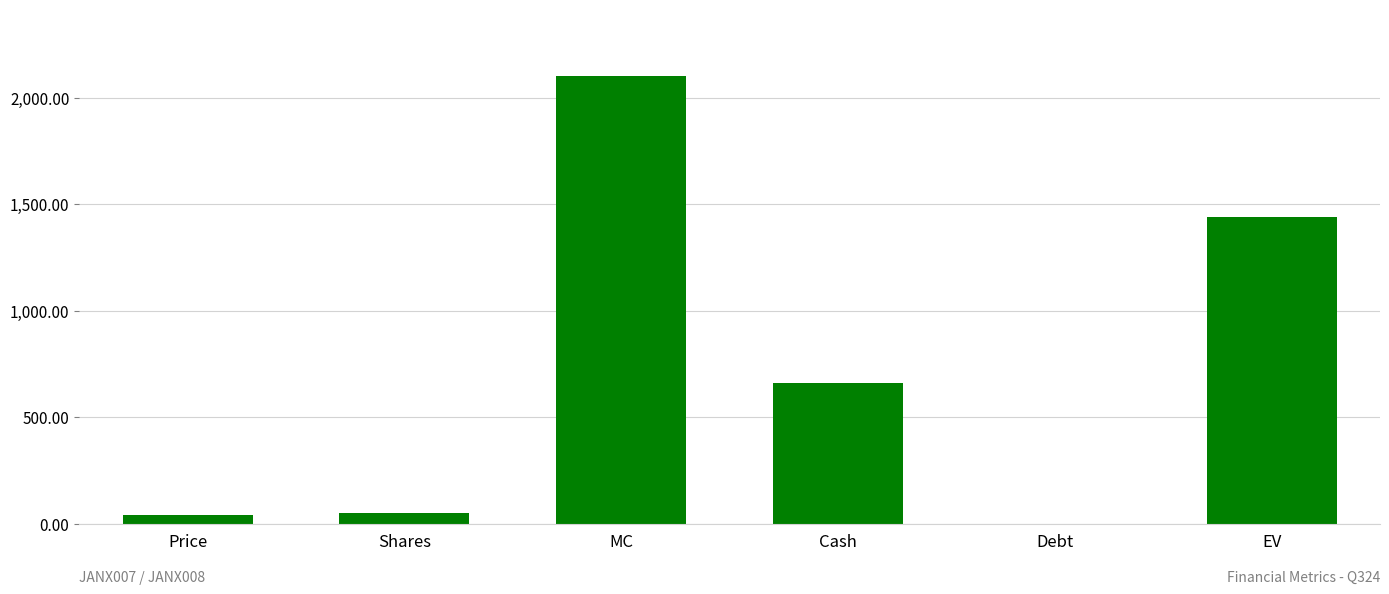

What is the difference between the values at Cash and MC?

1441.3